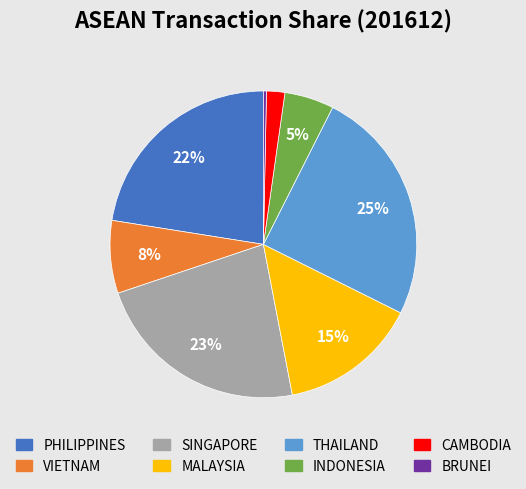

Approximately how many times larger is the value at SINGAPORE compared to PHILIPPINES?

1.0